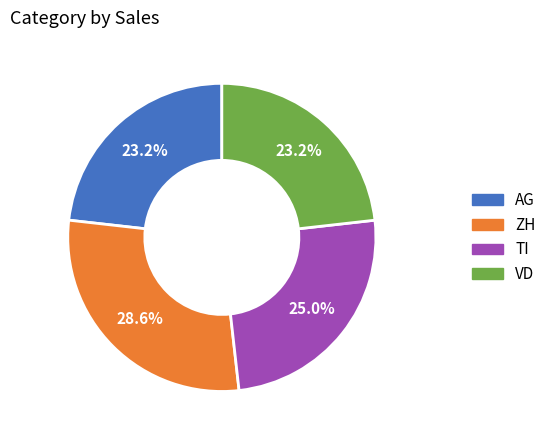

To the nearest percent, what portion does TI represent?

25%